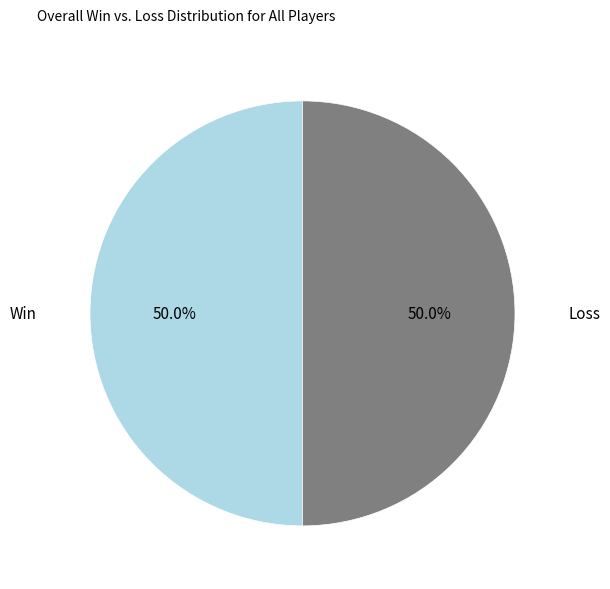

What is the ratio of the value at Loss to the value at Win?

1.0